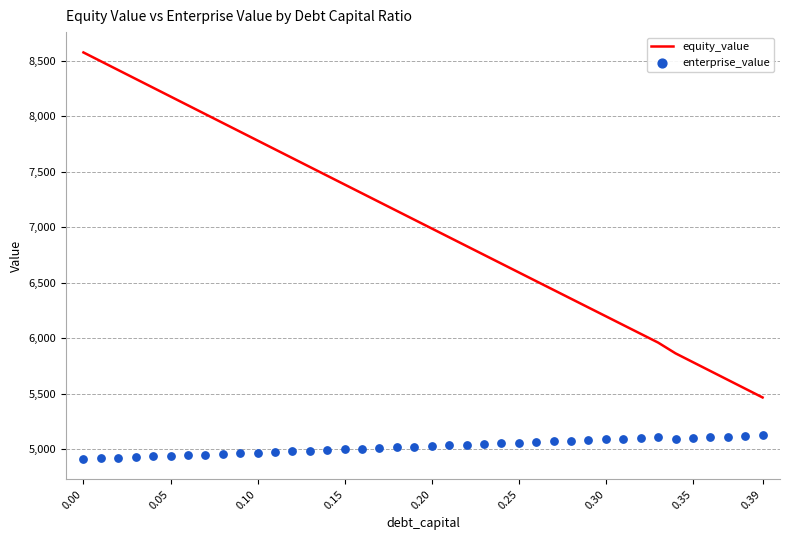

Which series contains the lowest Y value?

enterprise_value